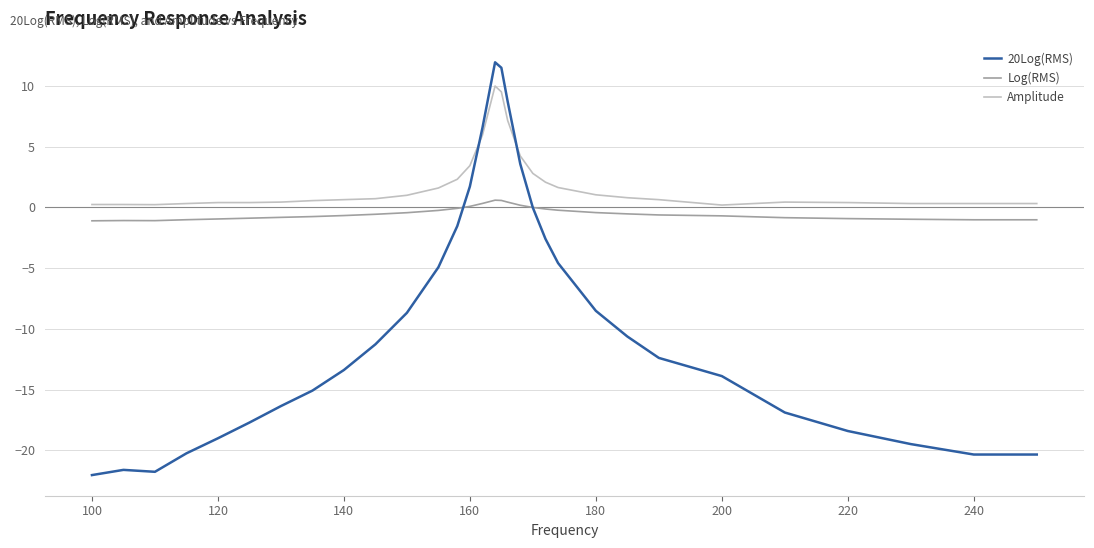

Which series has the widest spread of values?

20Log(RMS)